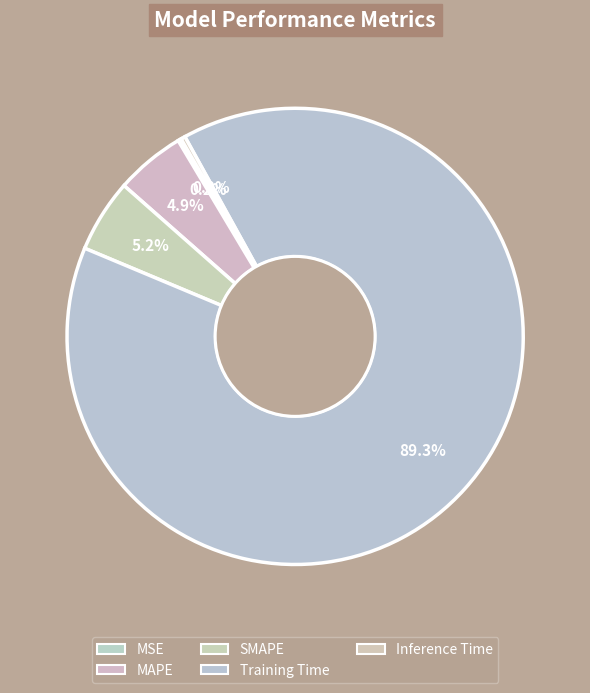

Which category has the smallest portion of the pie?

MSE